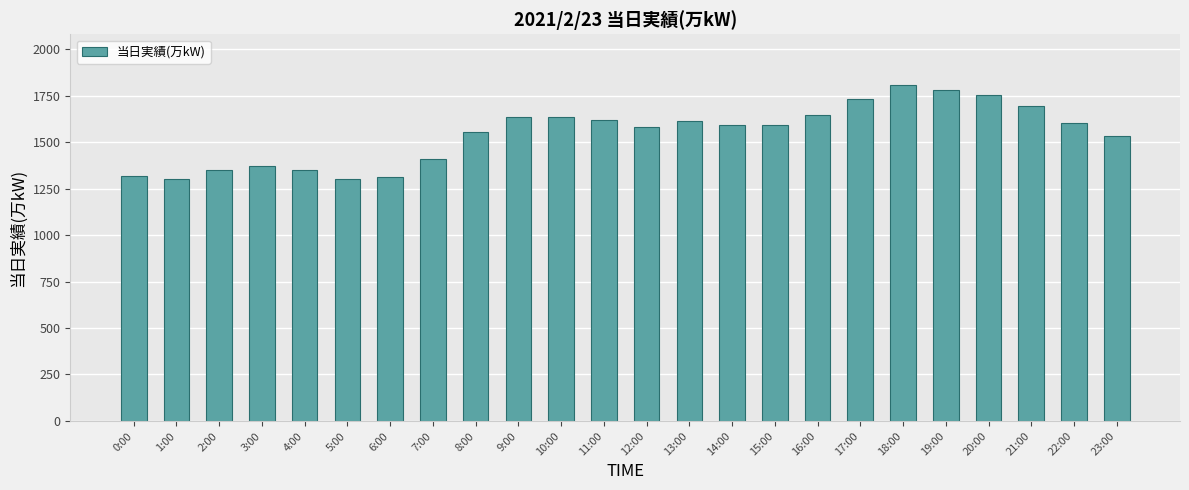

What is the change in value from 10:00 to 14:00?

-45